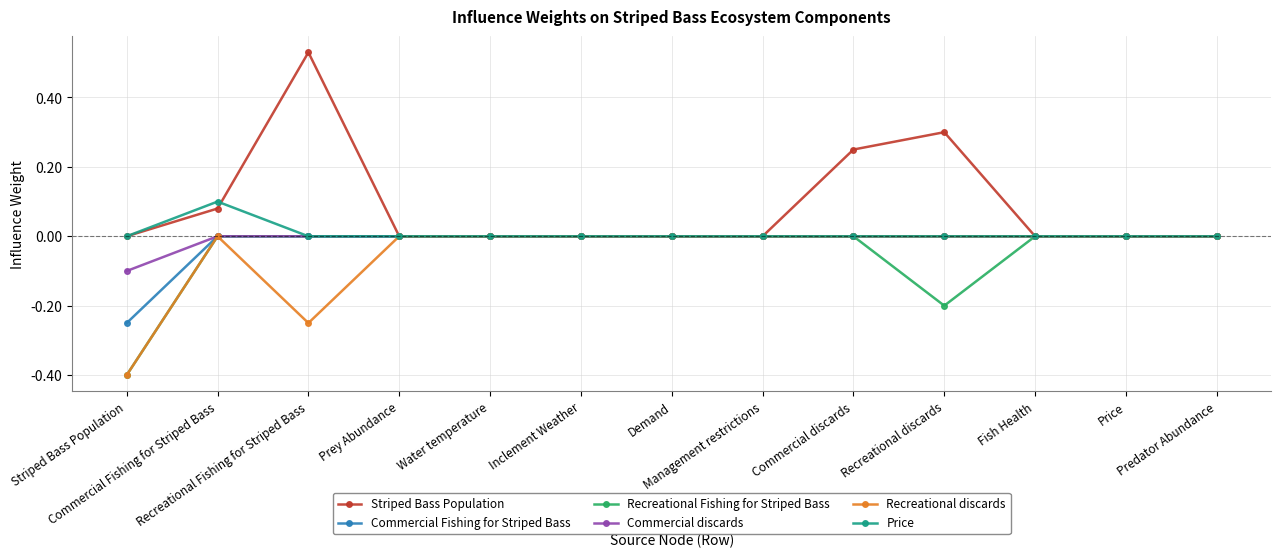

What is the smallest value displayed?

-0.4